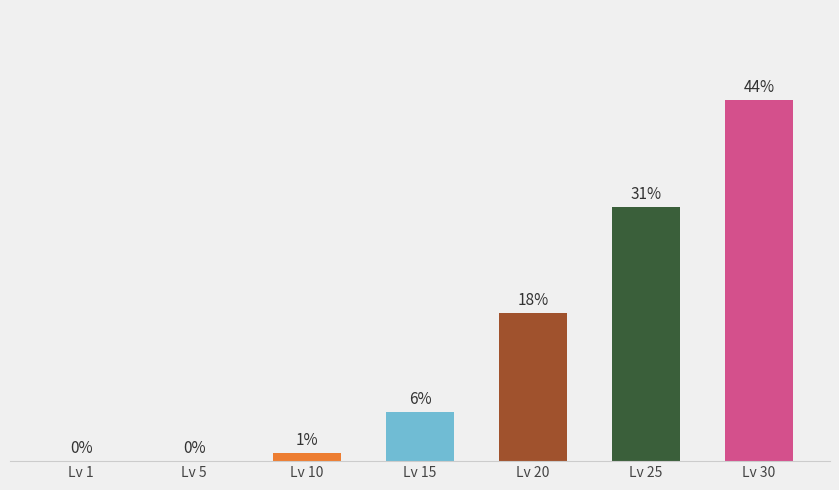

Which has a higher value, Lv 30 or Lv 10?

Lv 30